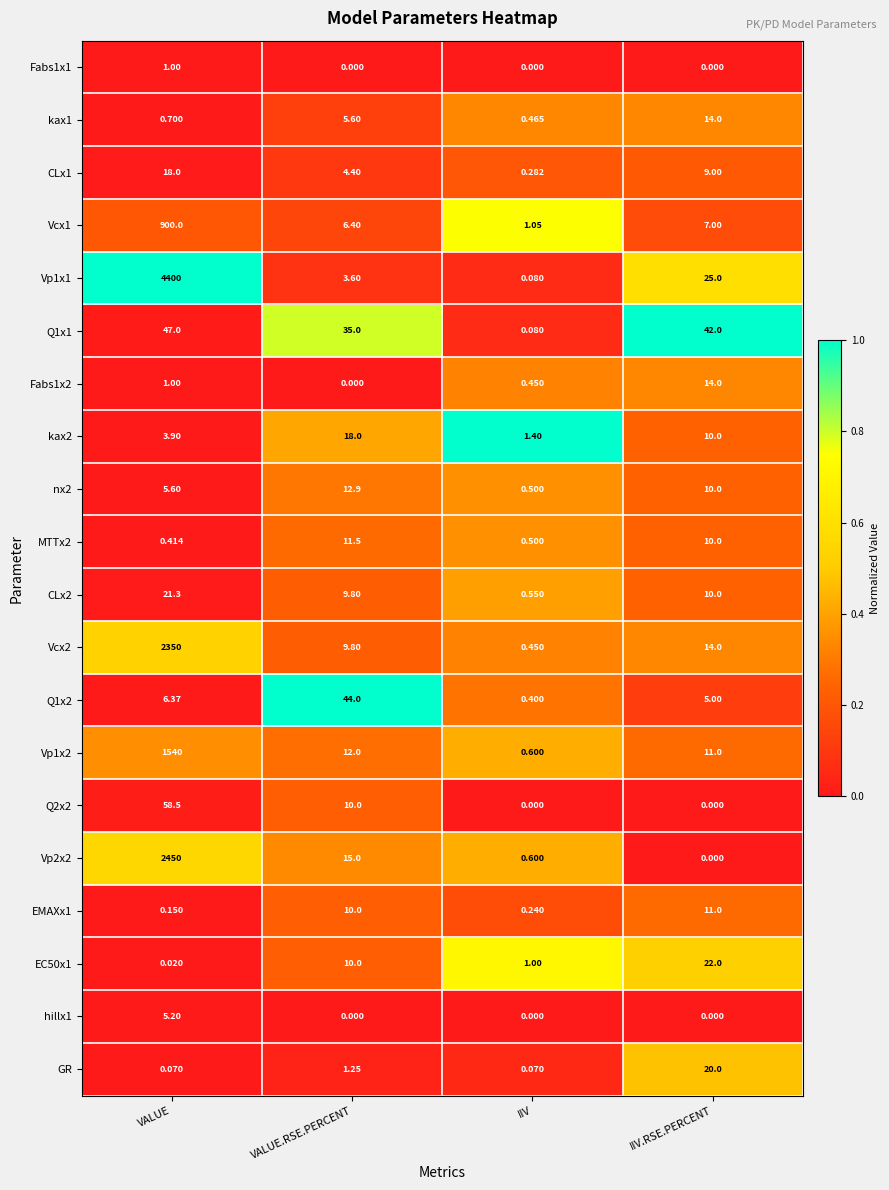

At which category is the sum across all series the highest?

VALUE